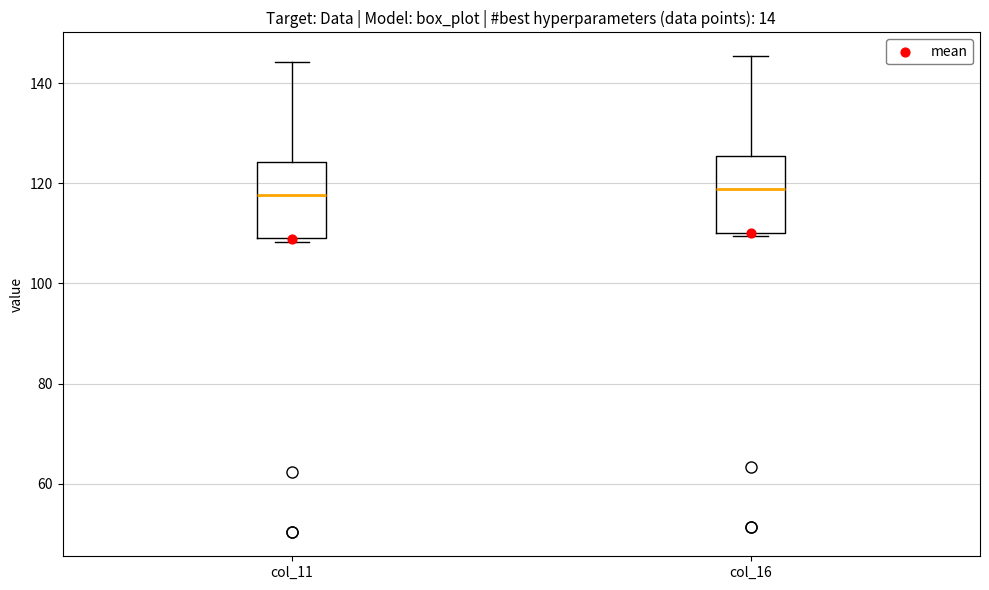

Reading left to right, transcribe this box plot: for each box, give where its median line is, the range the box spans, and where its two whiskers end, as read against the y-axis. The values are not printed on the chart, so give them approximately, as read against the axis.

col_11: median 118, box 110 to 124, whiskers 108 to 144
col_16: median 118, box 110 to 126, whiskers 110 (just below the box's lower edge) to 146